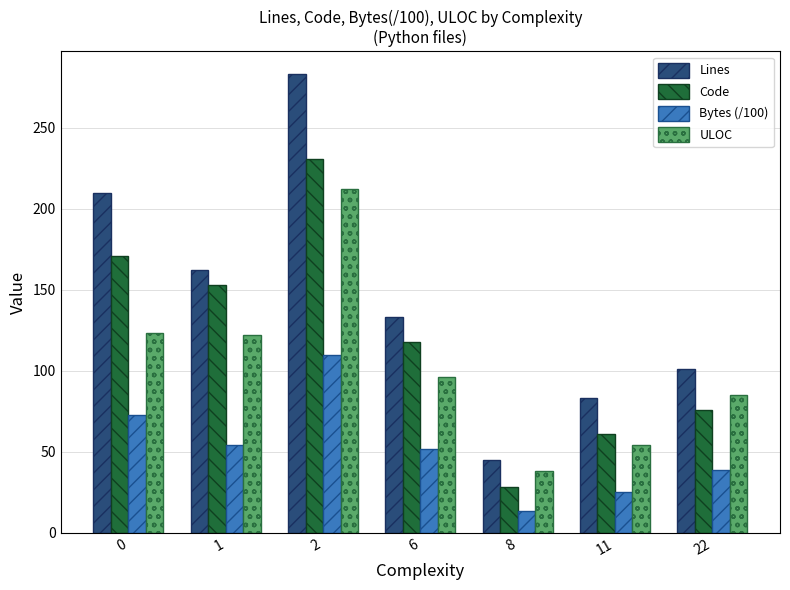

What is the total value across all series at 1?

490.9